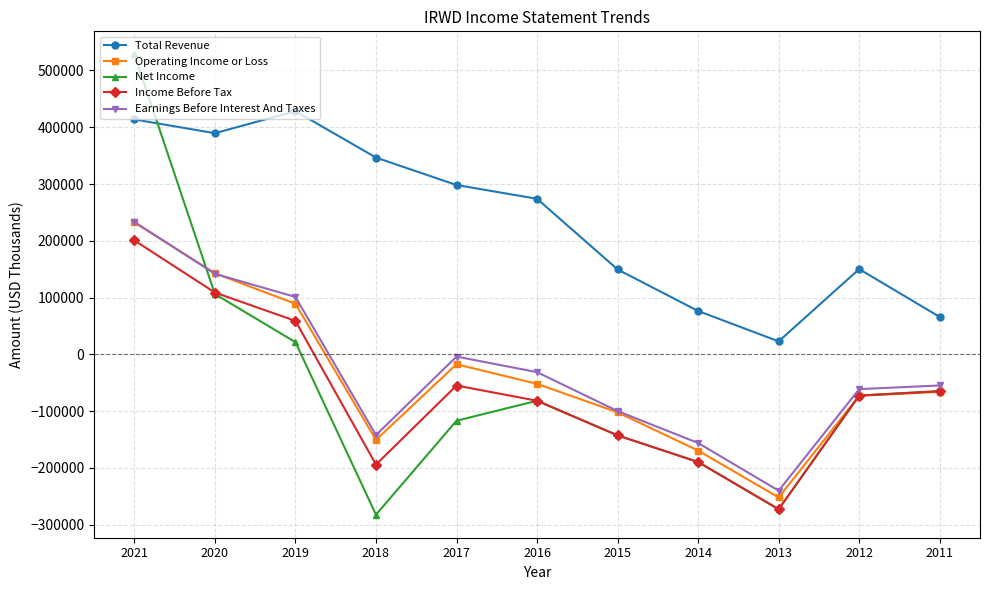

Where is the first local maximum for Operating Income or Loss?

2017